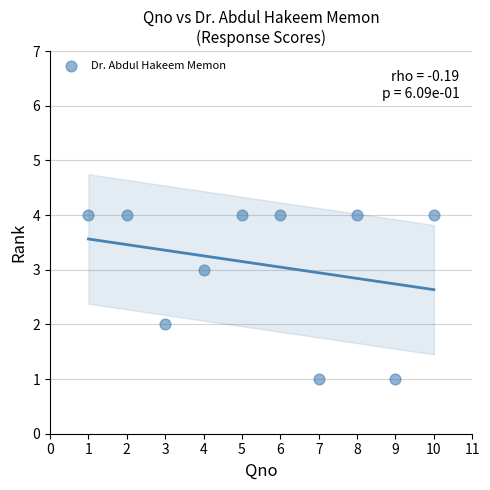

What is the range of X values (max minus min)?

9